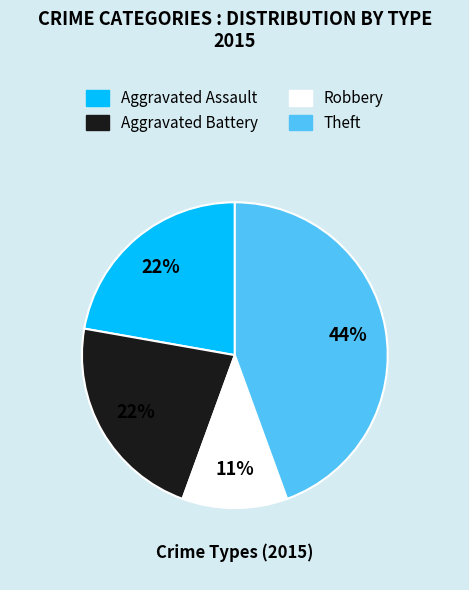

Does Theft account for over 50% of the chart?

No